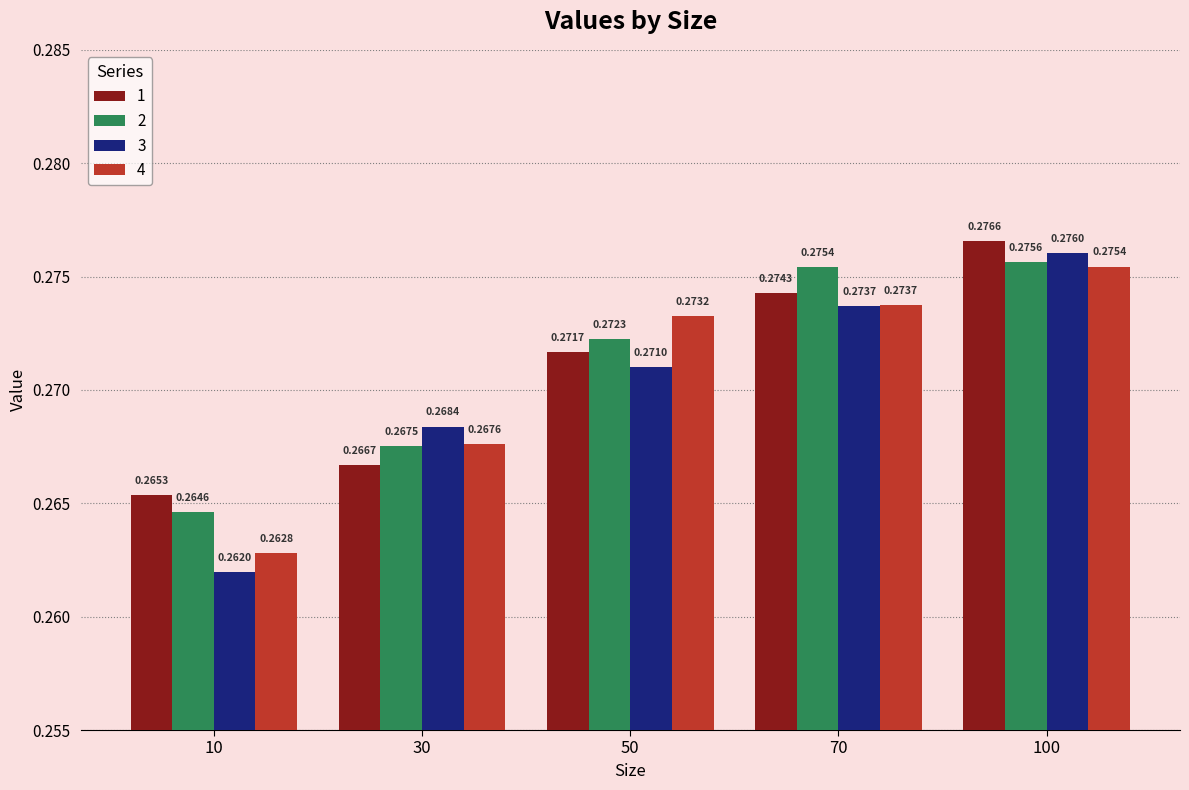

Which series has the widest spread of values?

3